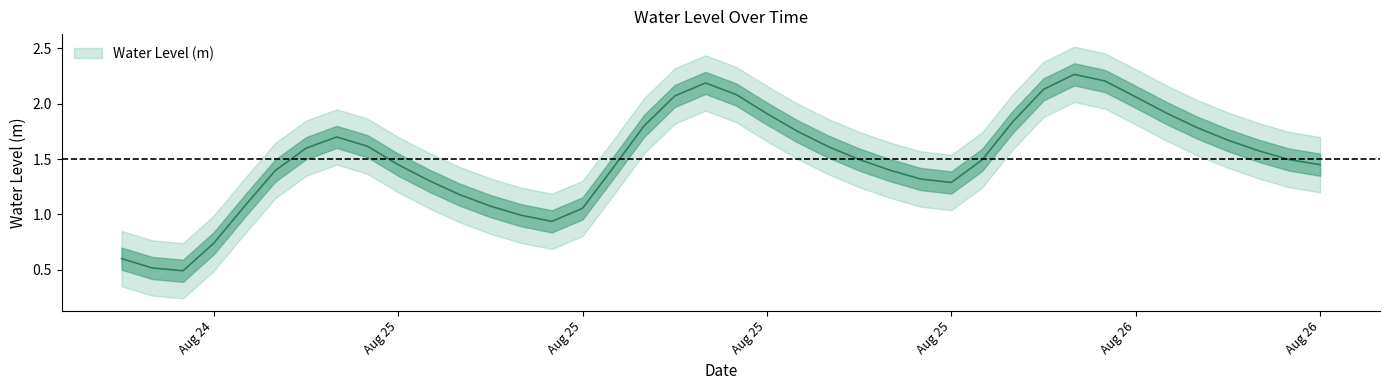

Rank the categories by value from highest to lowest.

2025-08-26 01:00:00, 2025-08-26 02:00:00, 2025-08-25 13:00:00, 2025-08-26 00:00:00, 2025-08-25 14:00:00, 2025-08-25 12:00:00, 2025-08-26 03:00:00, 2025-08-26 04:00:00, 2025-08-25 15:00:00, 2025-08-25 23:00:00, 2025-08-25 11:00:00, 2025-08-26 05:00:00, 2025-08-25 16:00:00, 2025-08-25 01:00:00, 2025-08-26 06:00:00, 2025-08-25 02:00:00, 2025-08-25 17:00:00, 2025-08-25 00:00:00, 2025-08-26 07:00:00, 2025-08-25 18:00:00, 2025-08-26 08:00:00, 2025-08-25 22:00:00, 2025-08-25 03:00:00, 2025-08-26 09:00:00, 2025-08-25 10:00:00, 2025-08-25 19:00:00, 2025-08-24 23:00:00, 2025-08-25 20:00:00, 2025-08-25 04:00:00, 2025-08-25 21:00:00, 2025-08-25 05:00:00, 2025-08-25 06:00:00, 2025-08-24 22:00:00, 2025-08-25 09:00:00, 2025-08-25 07:00:00, 2025-08-25 08:00:00, 2025-08-24 21:00:00, 2025-08-24 18:00:00, 2025-08-24 19:00:00, 2025-08-24 20:00:00